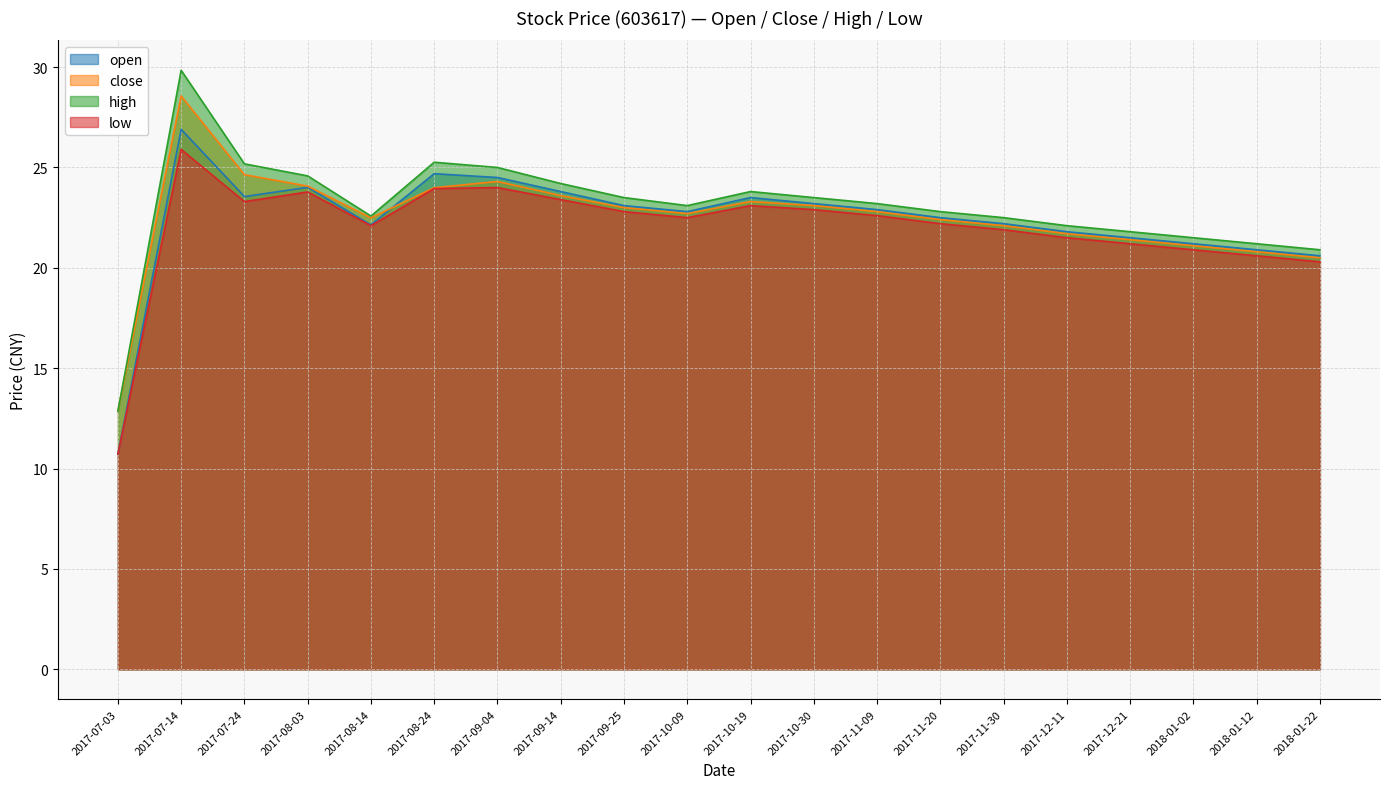

What is the difference between the highest and lowest values at 2017-10-19?

0.7